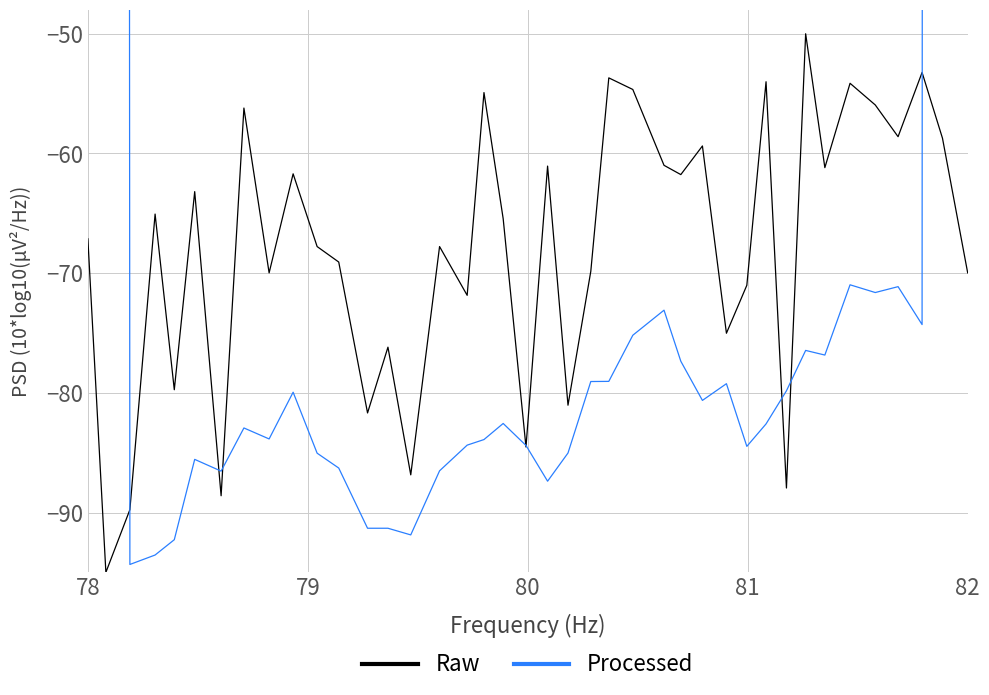

Reading left to right, extract all data points from this chart.

Raw: -67.1	-95.0	-89.8	-65.1	-79.7	-63.2	-88.6	-56.2	-70.0	-61.7	-67.8	-69.1	-81.7	-76.2	-86.9	-67.8	-71.9	-54.9	-65.5	-84.5	-61.1	-81.0	-69.8	-53.7	-54.7	-61.0	-61.8	-59.4	-75.0	-71.0	-54.0	-88.0	-50.0	-61.2	-54.1	-55.9	-58.6	-53.2	-58.7	-70.0
Processed: 5860.2	2884.4	-94.3	-93.6	-92.3	-85.6	-86.5	-82.9	-83.9	-79.9	-85.0	-86.3	-91.3	-91.3	-91.9	-86.5	-84.4	-83.9	-82.6	-84.4	-87.4	-85.0	-79.1	-79.0	-75.2	-73.1	-77.4	-80.6	-79.2	-84.5	-82.6	-79.8	-76.5	-76.8	-71.0	-71.6	-71.1	-74.3	2899.7	5874.2